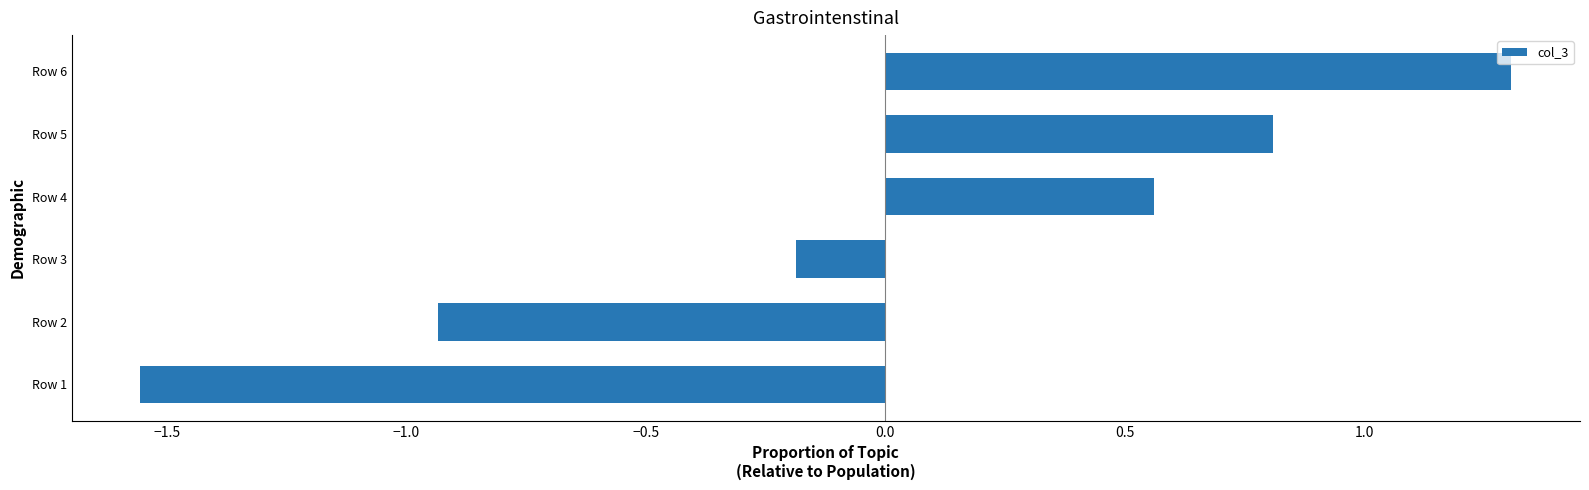

Is it true that the value at Row 2 is -0.6?

False